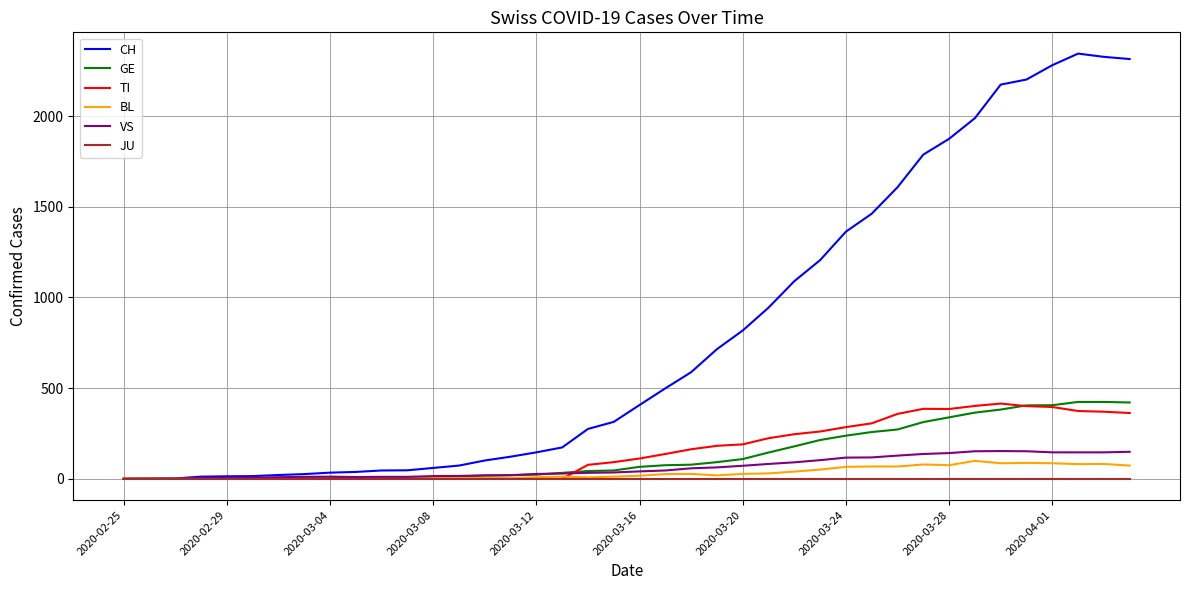

What are all the series names shown in the legend?

CH, GE, TI, BL, VS, JU